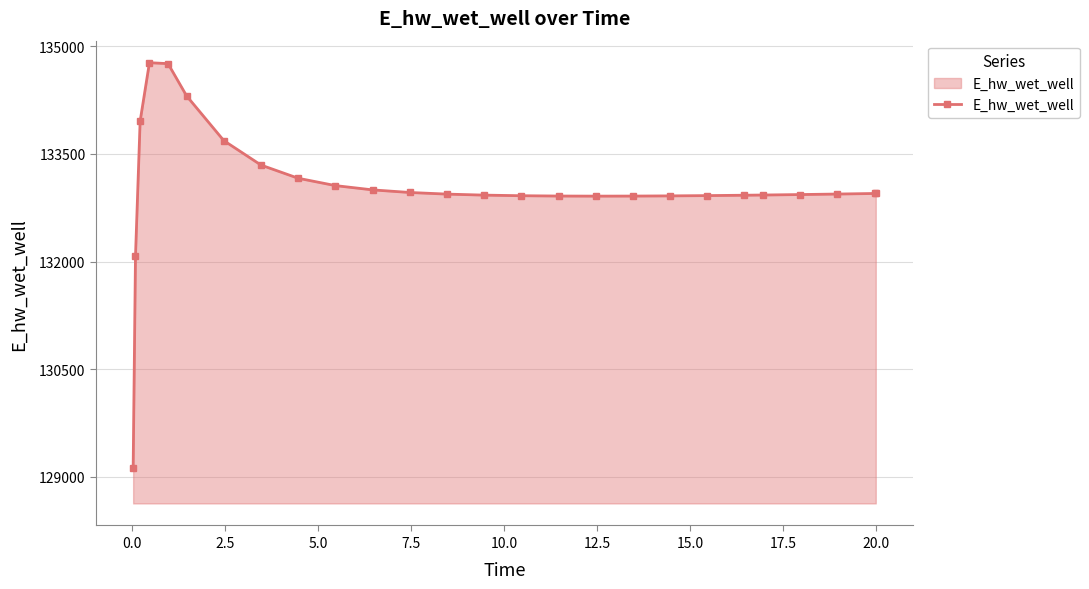

How many lines are shown in the chart?

1